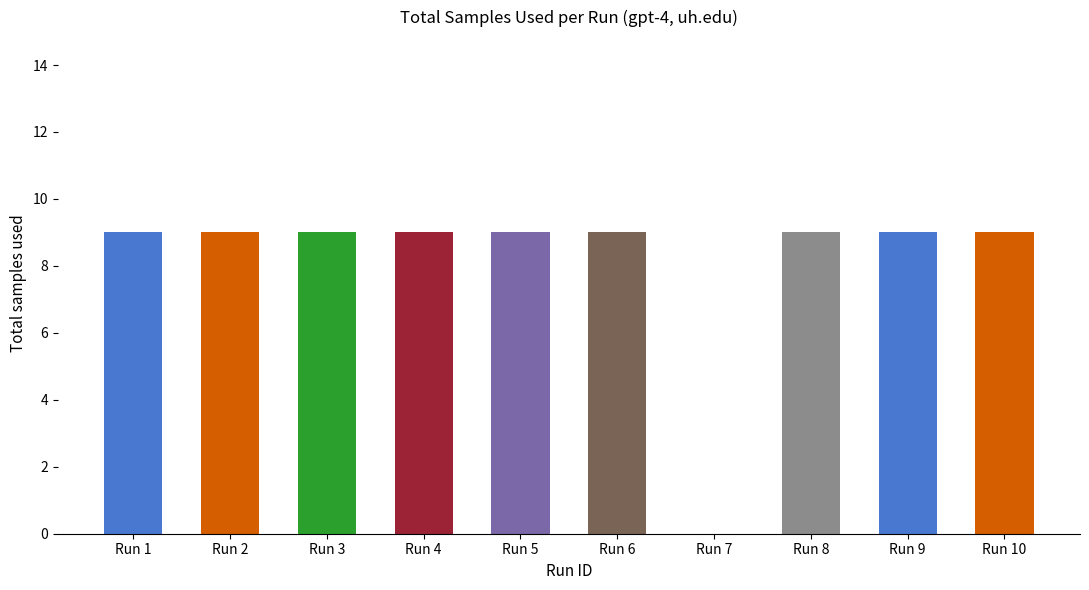

What value does the data have at Run 1?

9